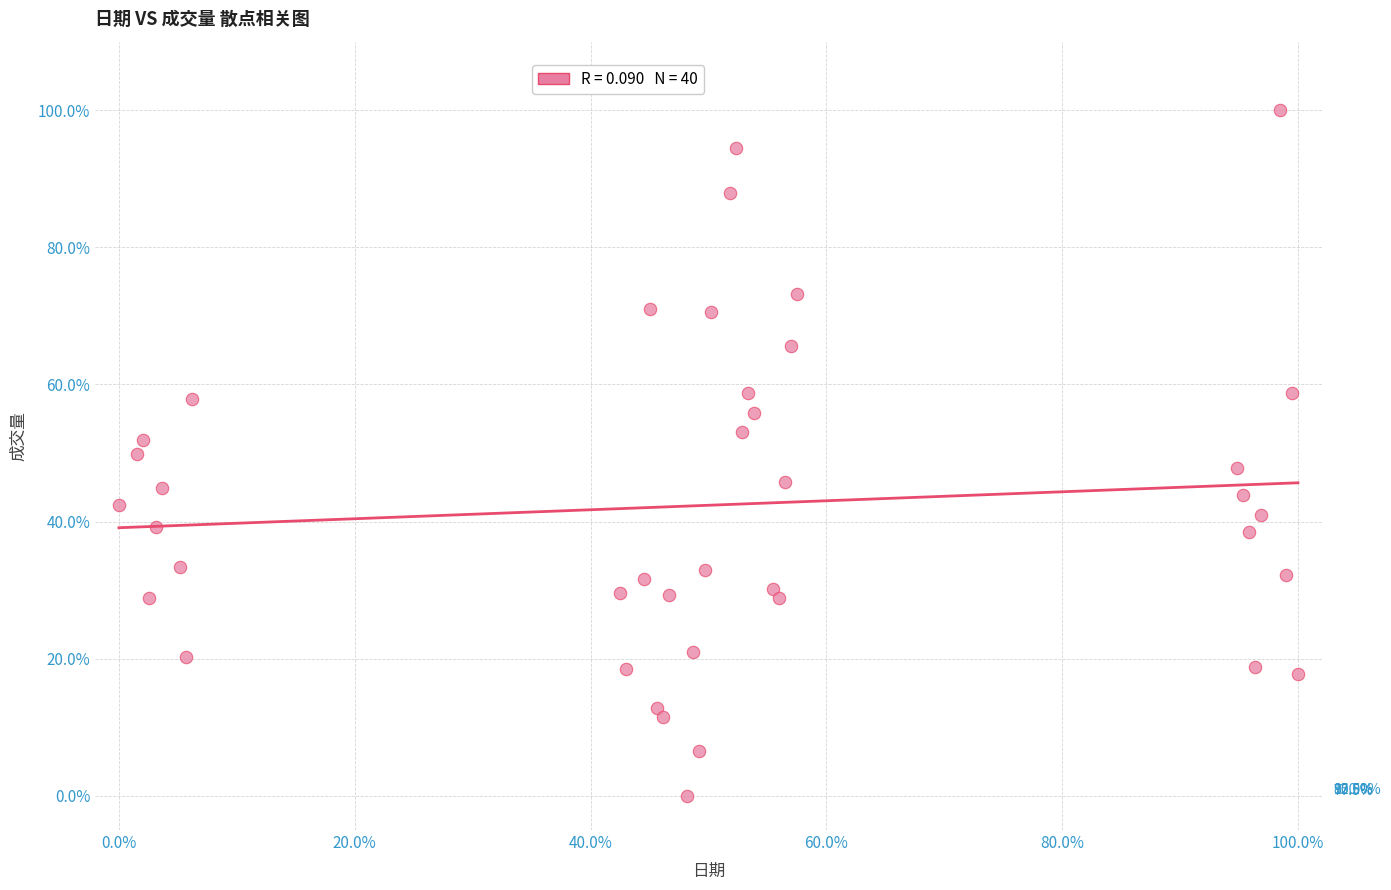

What is the range of X values (max minus min)?

100.0